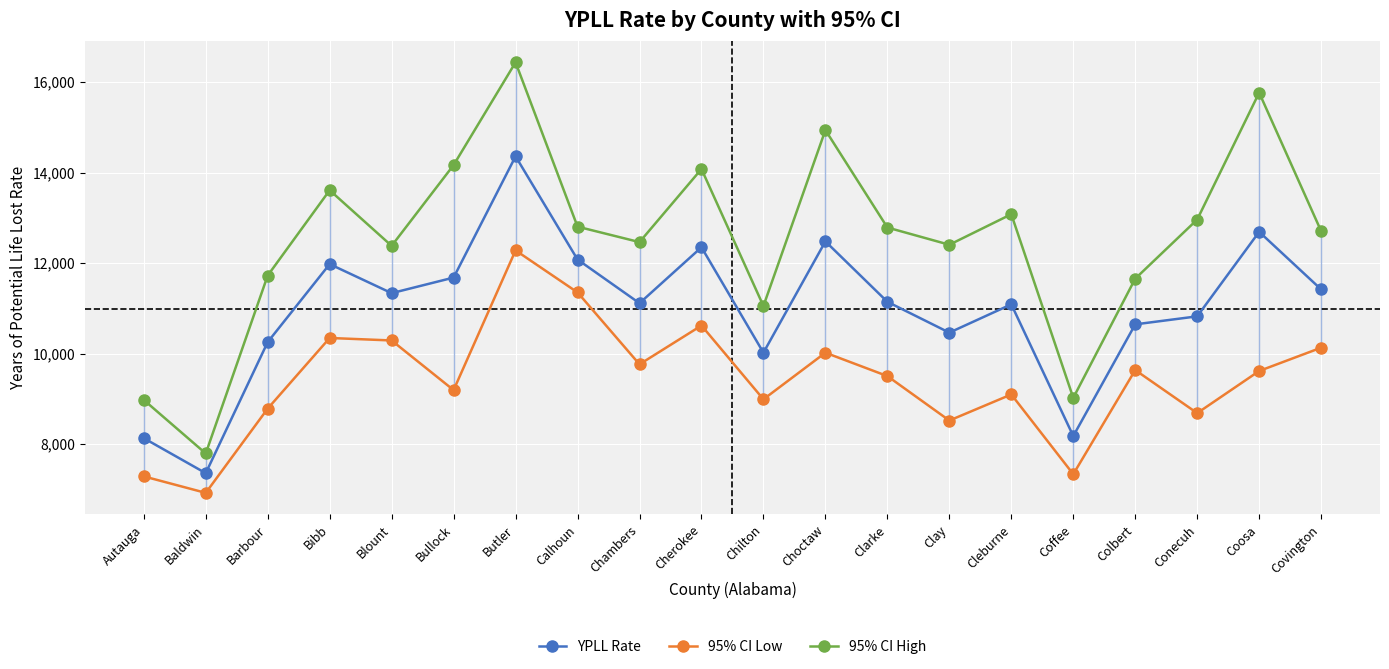

How many interior local peaks does the 95% CI High series have?

6